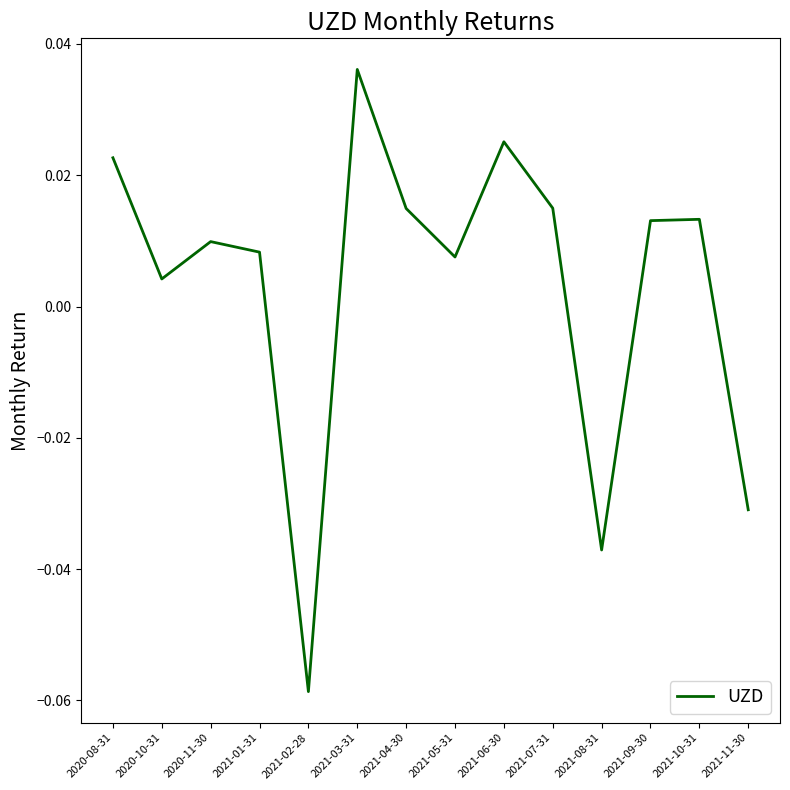

Which label corresponds to the smallest value in the chart?

2021-02-28